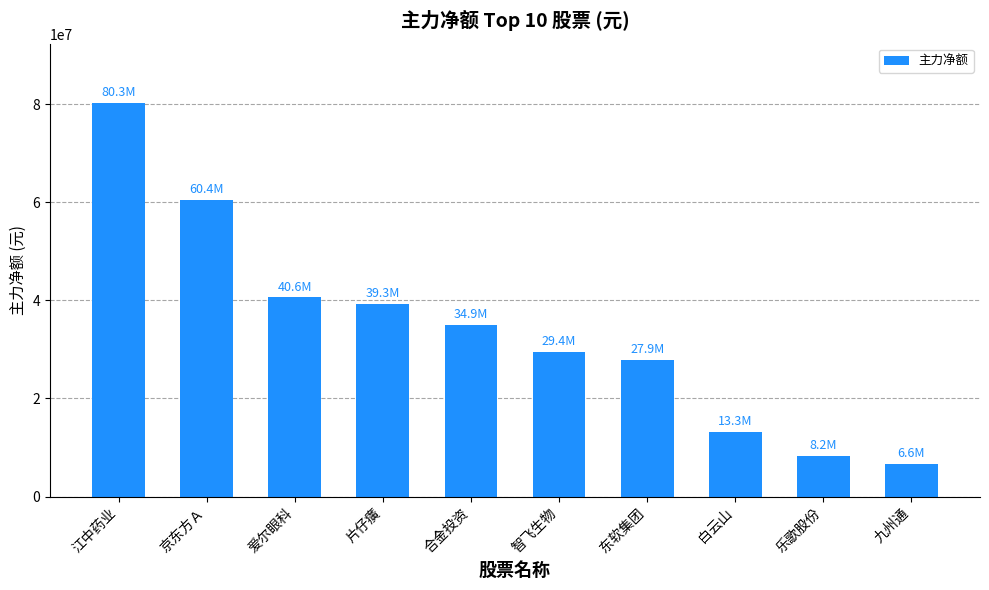

Read the value at 合金投资, to the nearest 50.

34947200